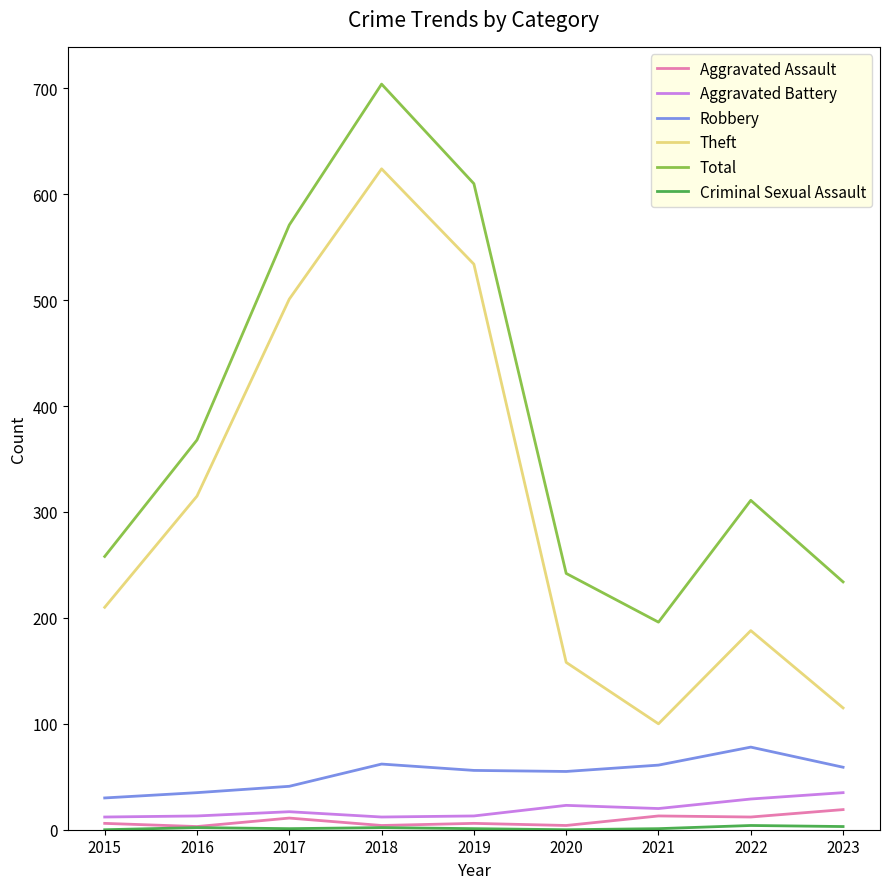

The Robbery series shows 59 at 2023. True or false?

True